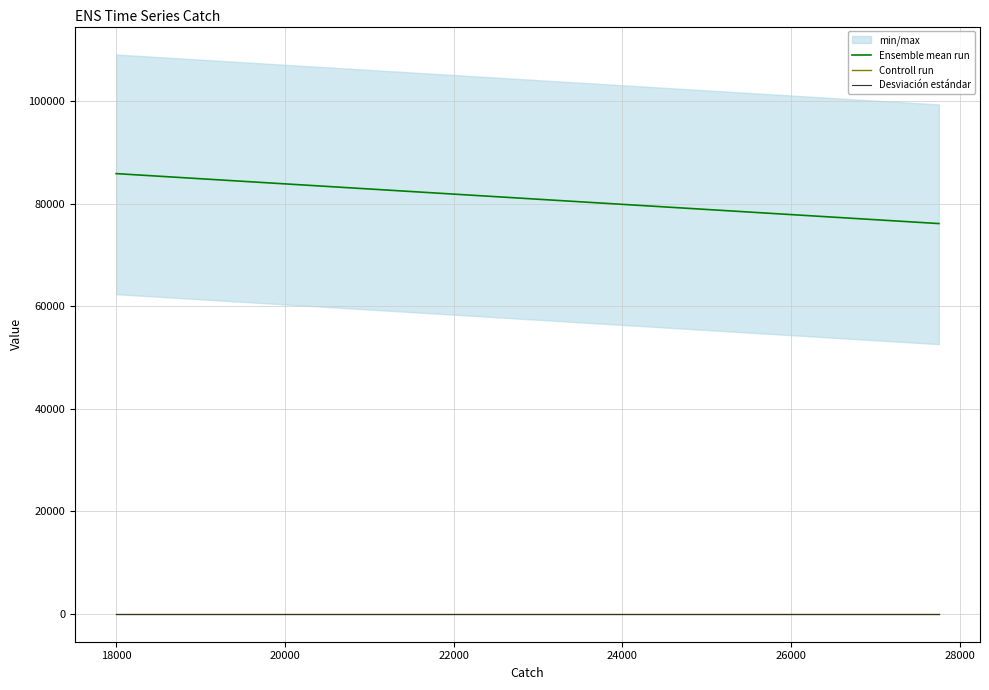

Is it true that Controll run equals 0.0 at 18000?

True